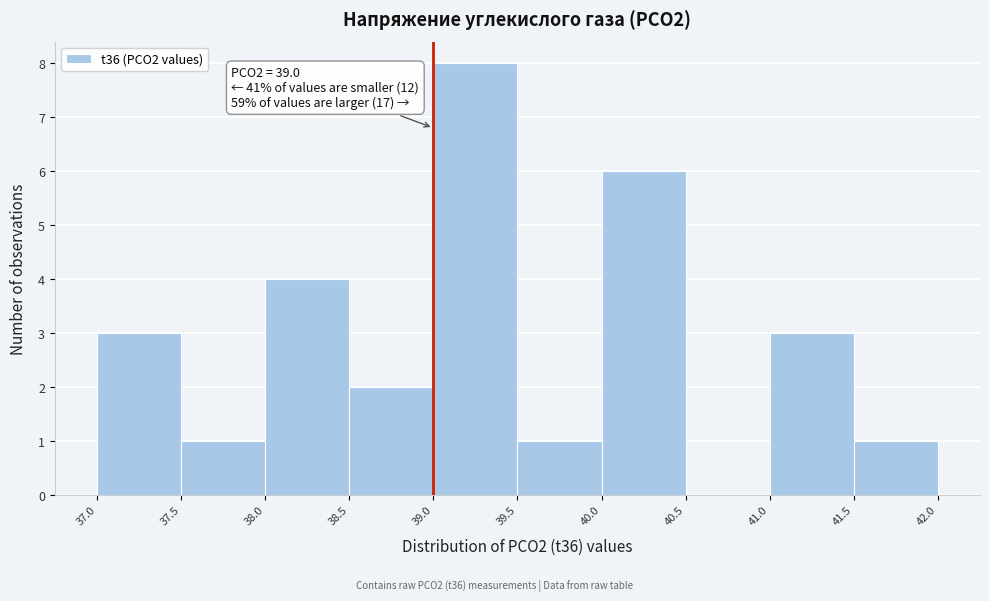

Which range on the x-axis has the tallest bar?

39.0 to 39.5